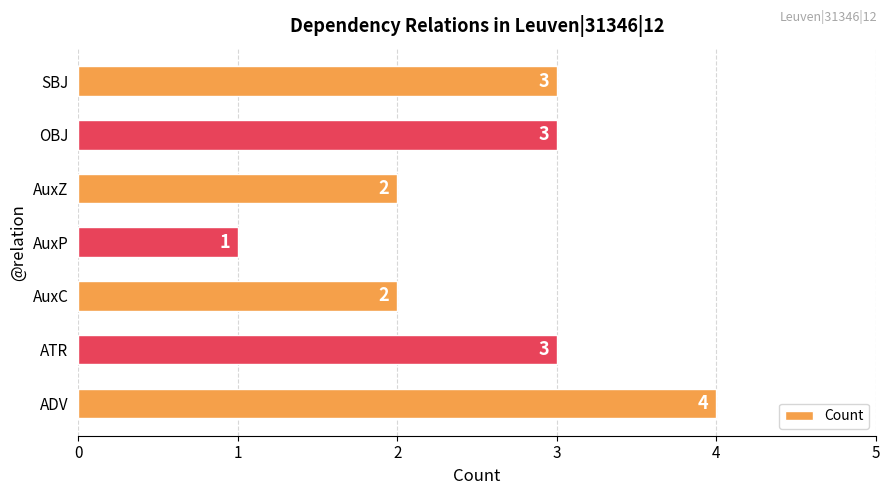

How many values are between 2 and 3?

5